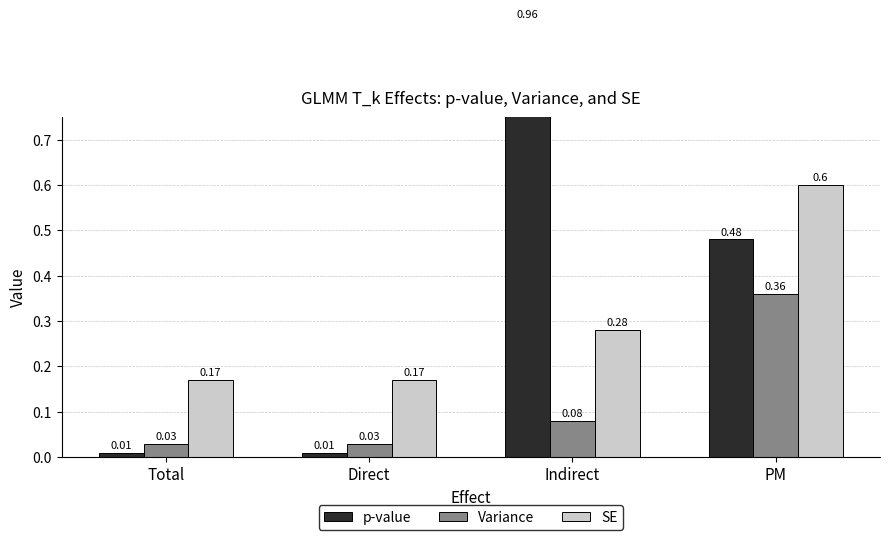

What is the label of the 1st bar from the right?

PM